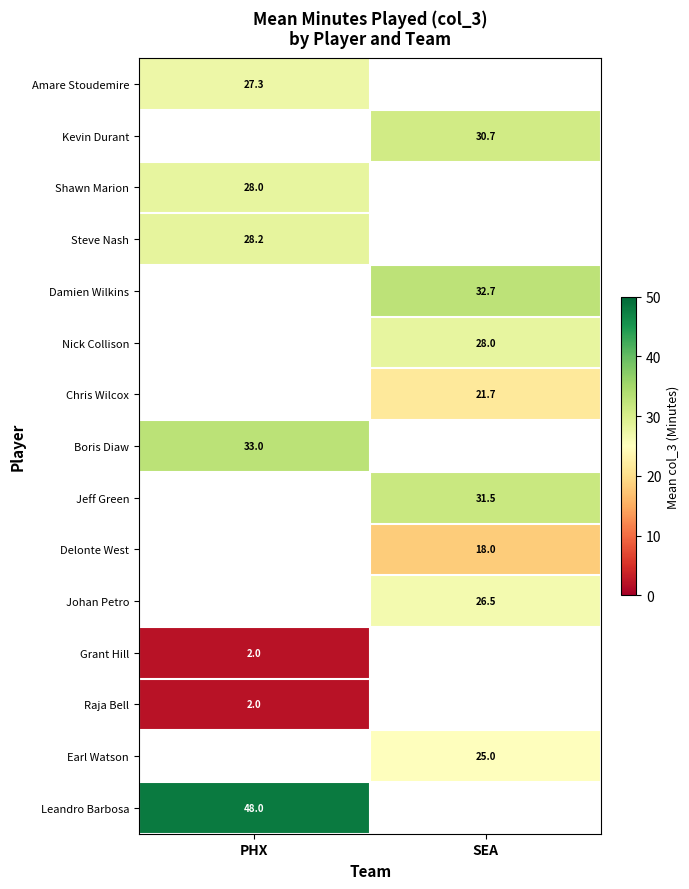

Is the value of Earl Watson at SEA greater than the value of Chris Wilcox at SEA?

Yes